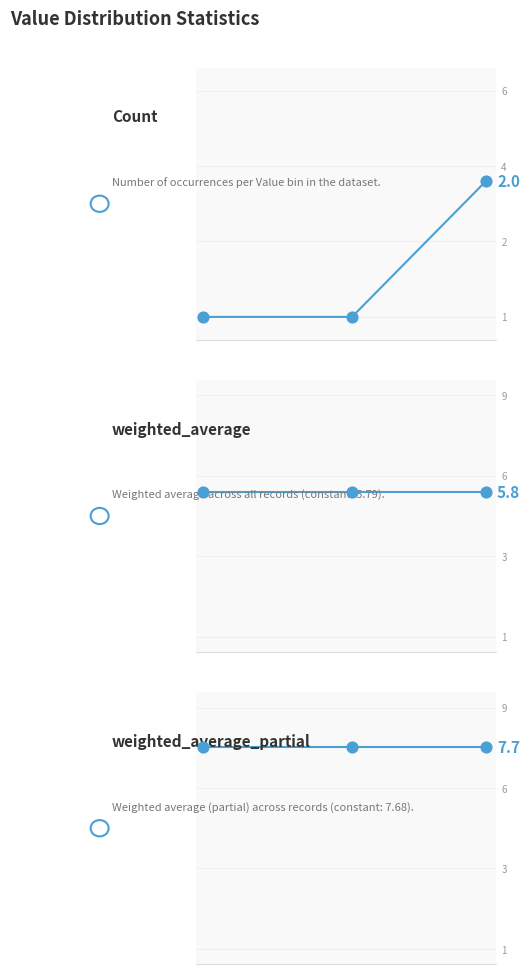

Is the value of weighted_average at 2 greater than the value of weighted_average_partial at 0?

No